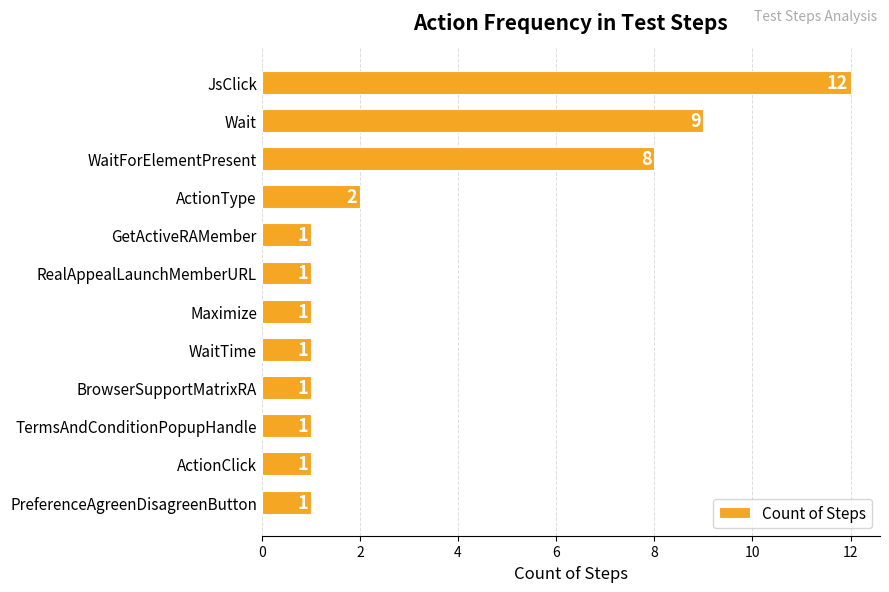

Reading top to bottom, what are all the values shown in this chart?

12	9	8	2	1	1	1	1	1	1	1	1